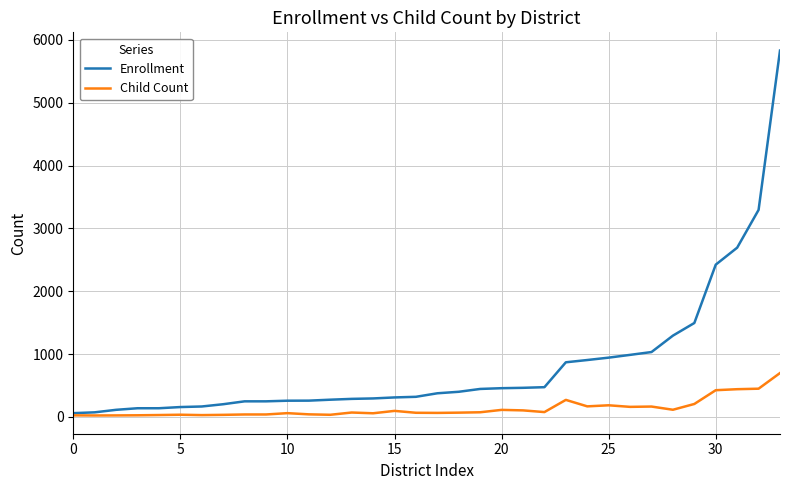

Which series has the largest range (max minus min)?

Enrollment